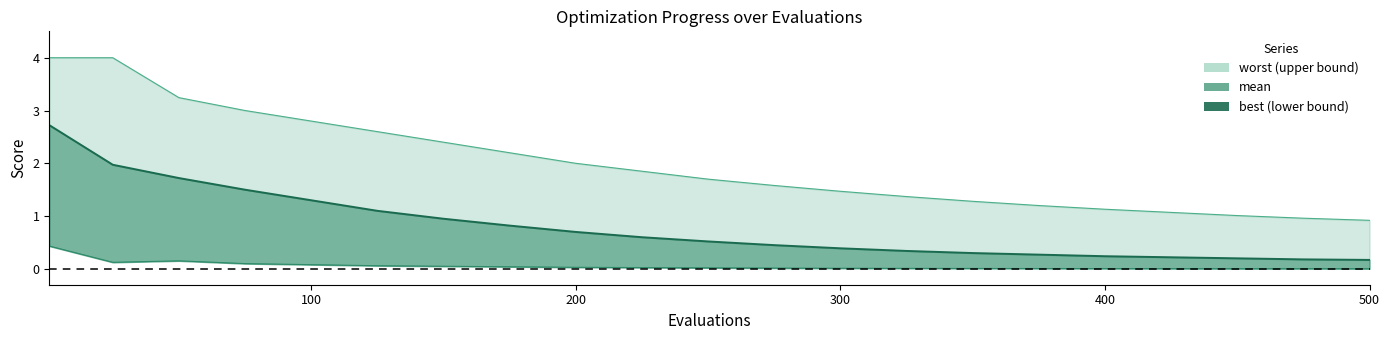

True or false: best and mean cross at least once.

False